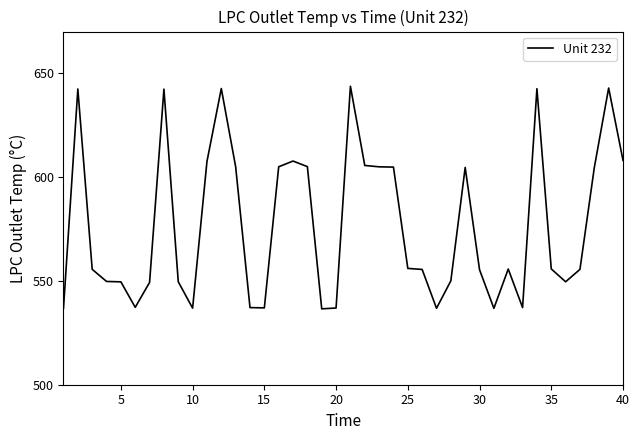

What is the greatest value displayed?

643.7